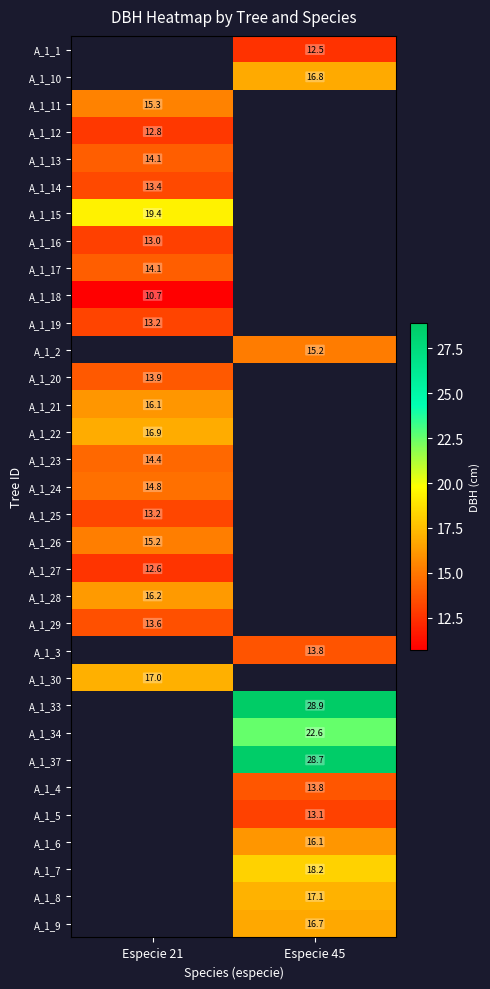

True or false: A_1_17 has a value of 14.1 at Especie 21.

True